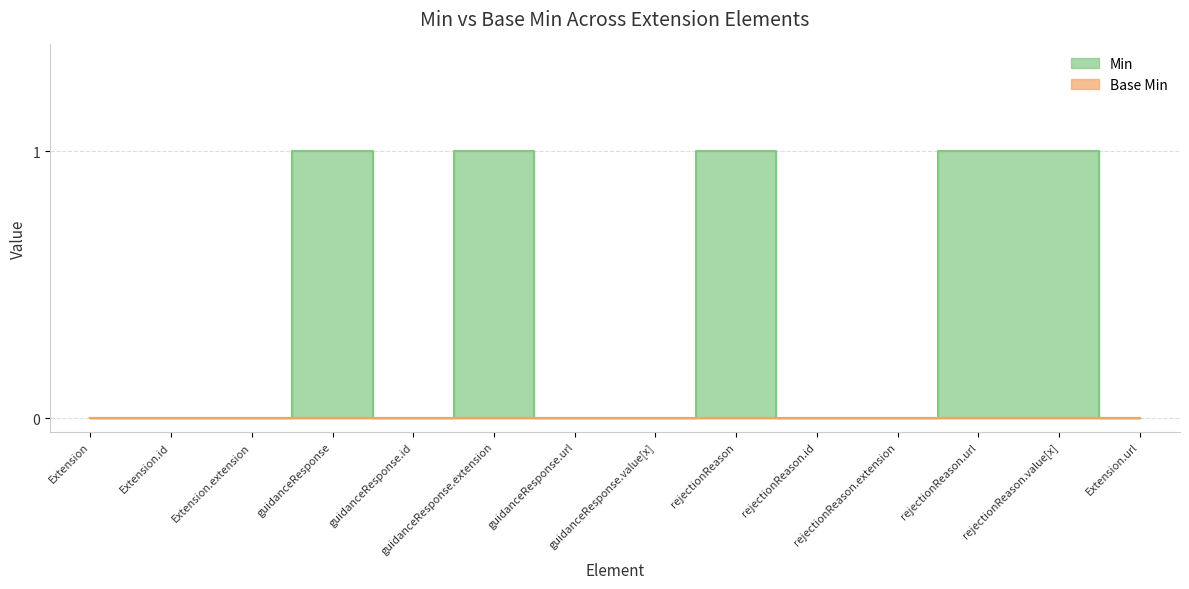

What is the sum of the values at guidanceResponse and rejectionReason.value[x]?

2